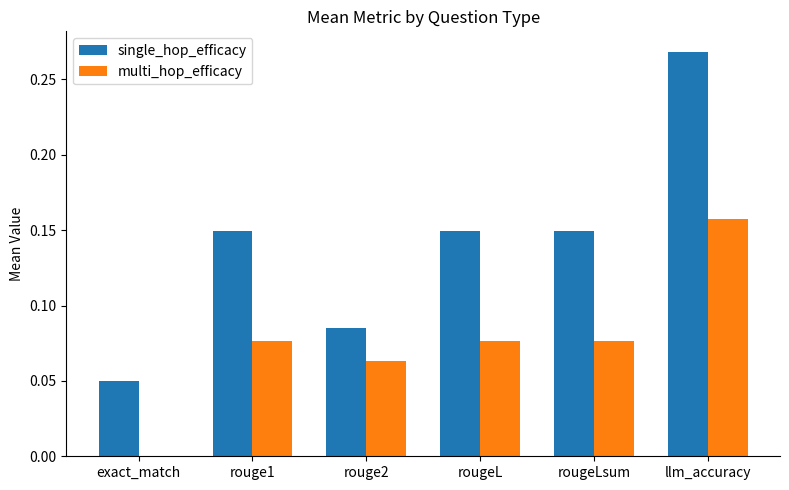

What is the sum of the single_hop_efficacy values at llm_accuracy and rouge1?

0.4